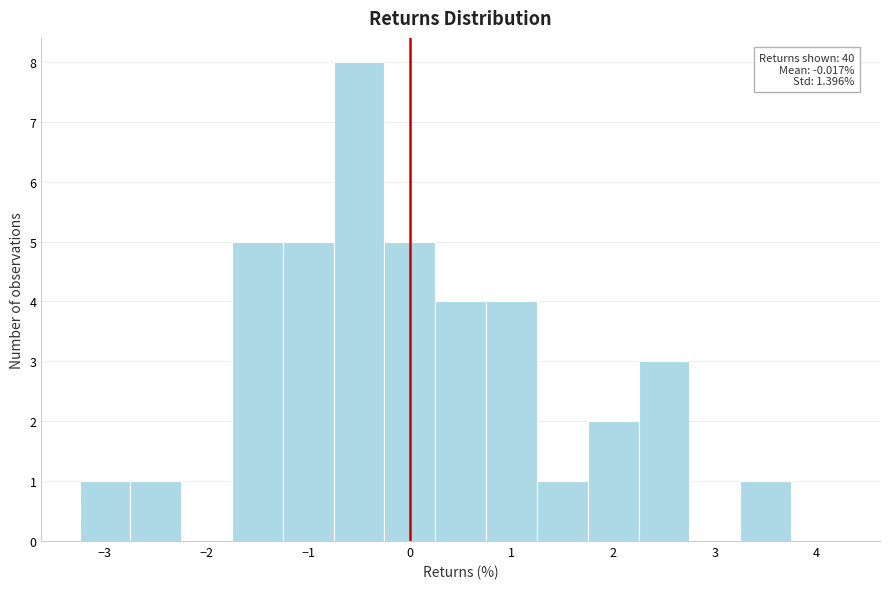

Over which range of the x-axis is the bar tallest?

-0.75 to -0.25